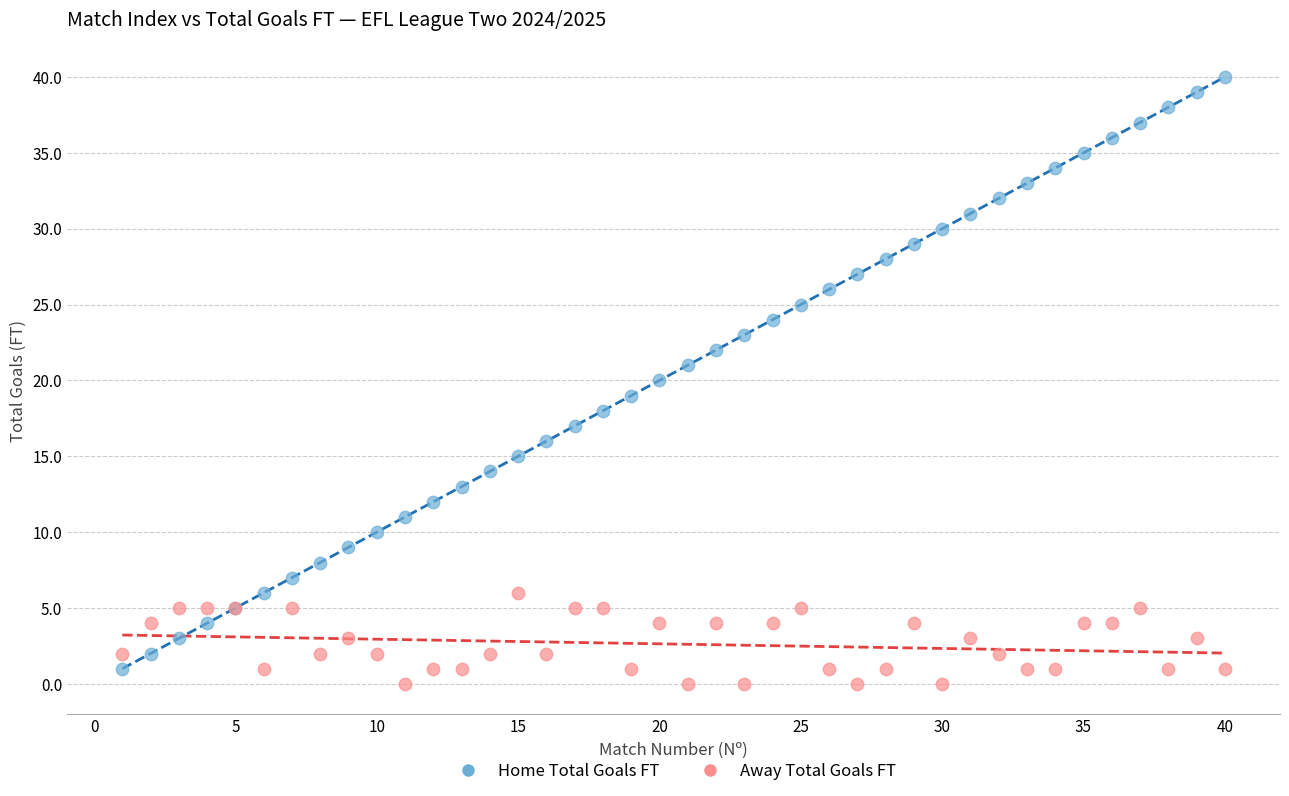

Which series has the largest Y range (max minus min)?

Home Total Goals FT